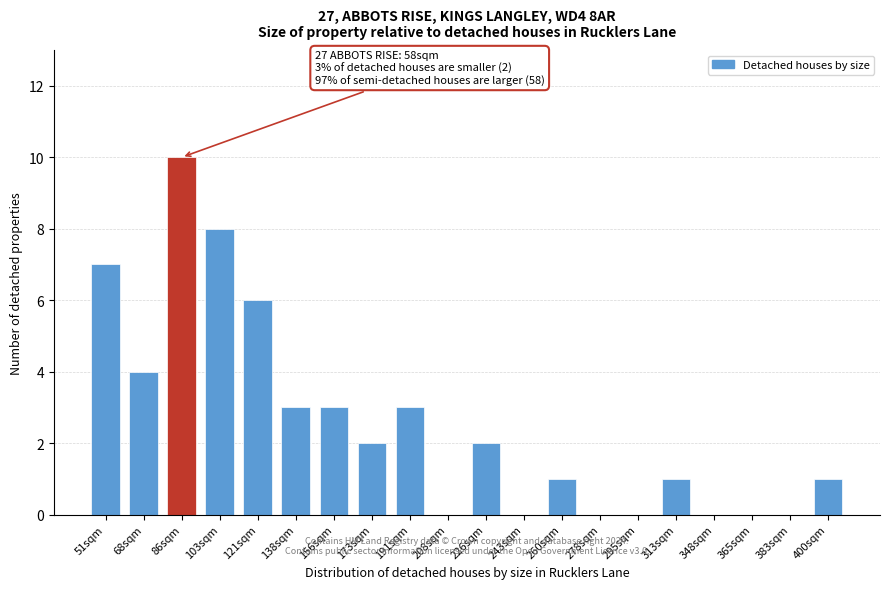

Reading left to right, extract all data points from this chart.

51sqm=7	68sqm=4	86sqm=10	103sqm=8	121sqm=6	138sqm=3	156sqm=3	173sqm=2	191sqm=3	208sqm=0	226sqm=2	243sqm=0	260sqm=1	278sqm=0	295sqm=0	313sqm=1	348sqm=0	365sqm=0	383sqm=0	400sqm=1